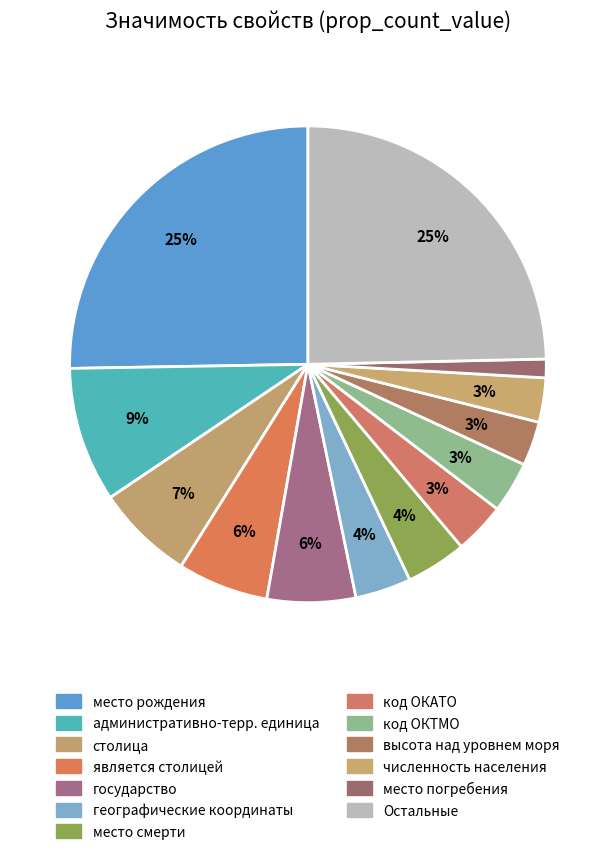

How many slices are in this pie chart?

13